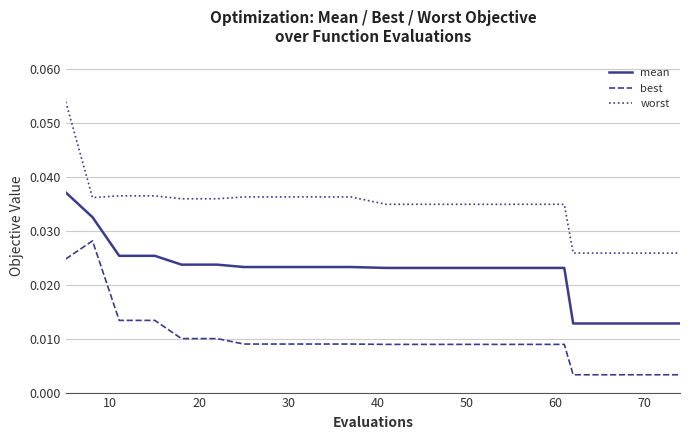

Which series has the largest total across all categories?

worst